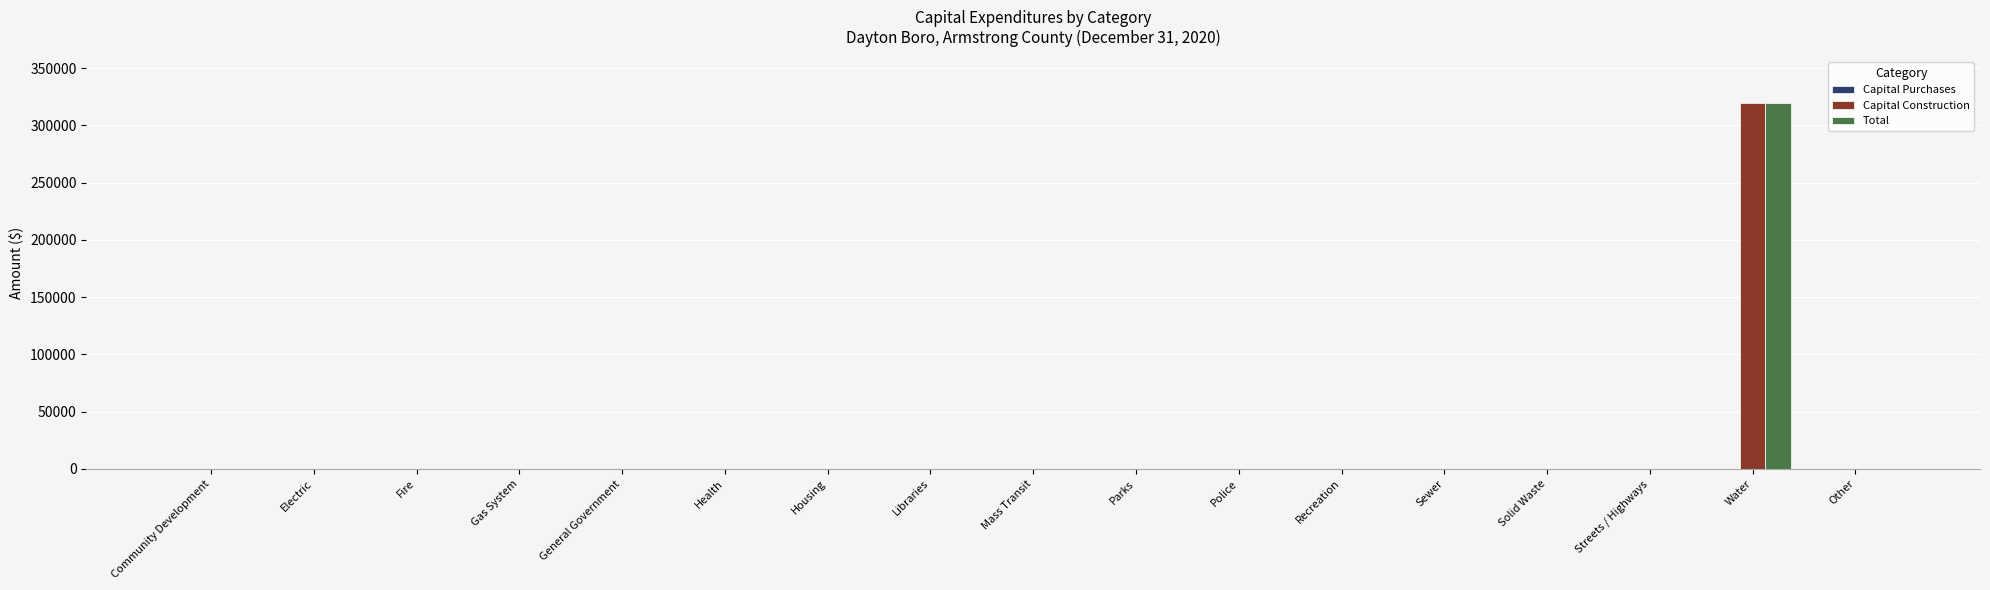

Which category has the highest value across all series?

Water